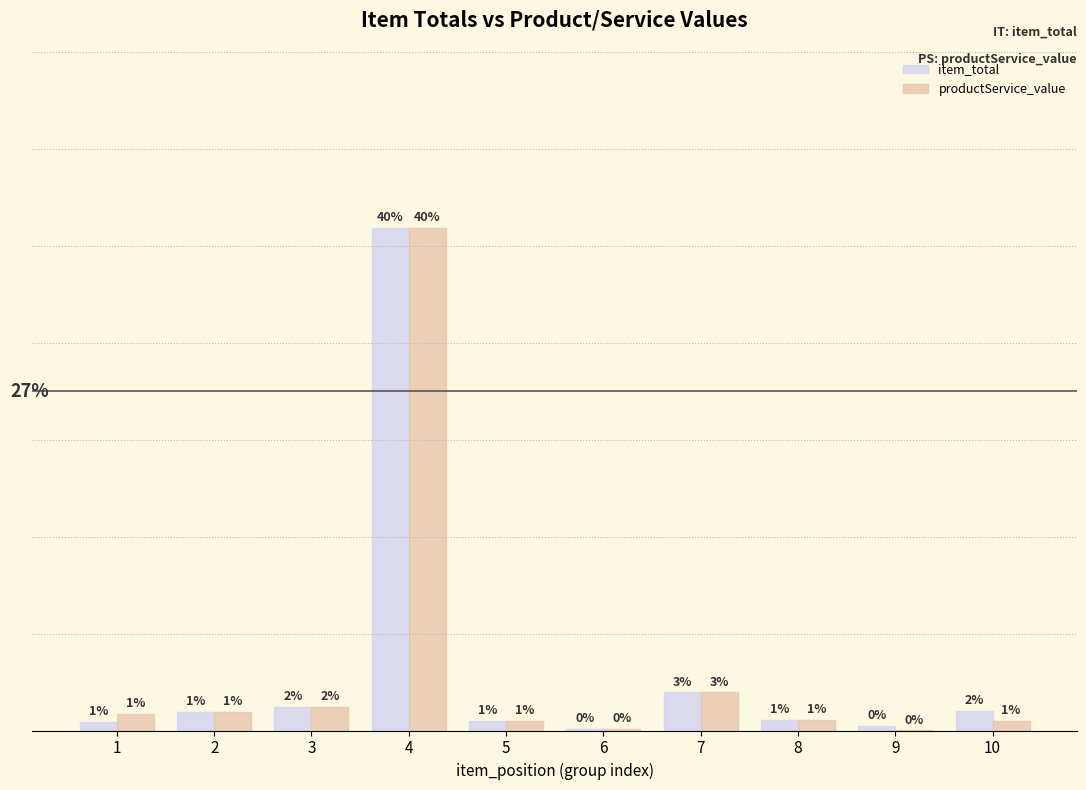

What are all the series names shown in the legend?

item_total, productService_value